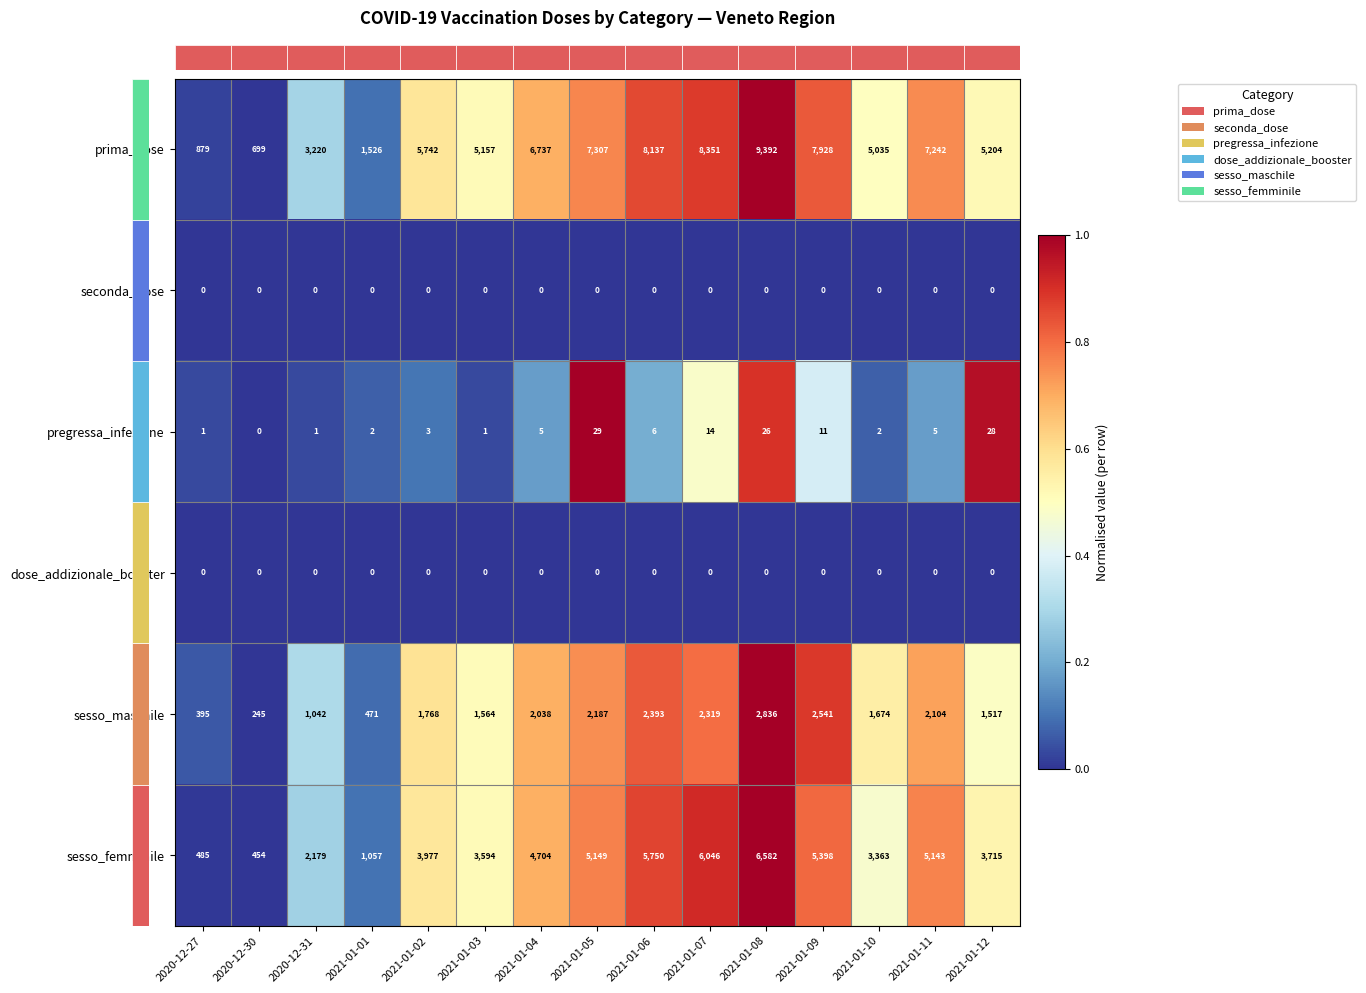

At which category does the chart reach its peak across all series?

2021-01-08